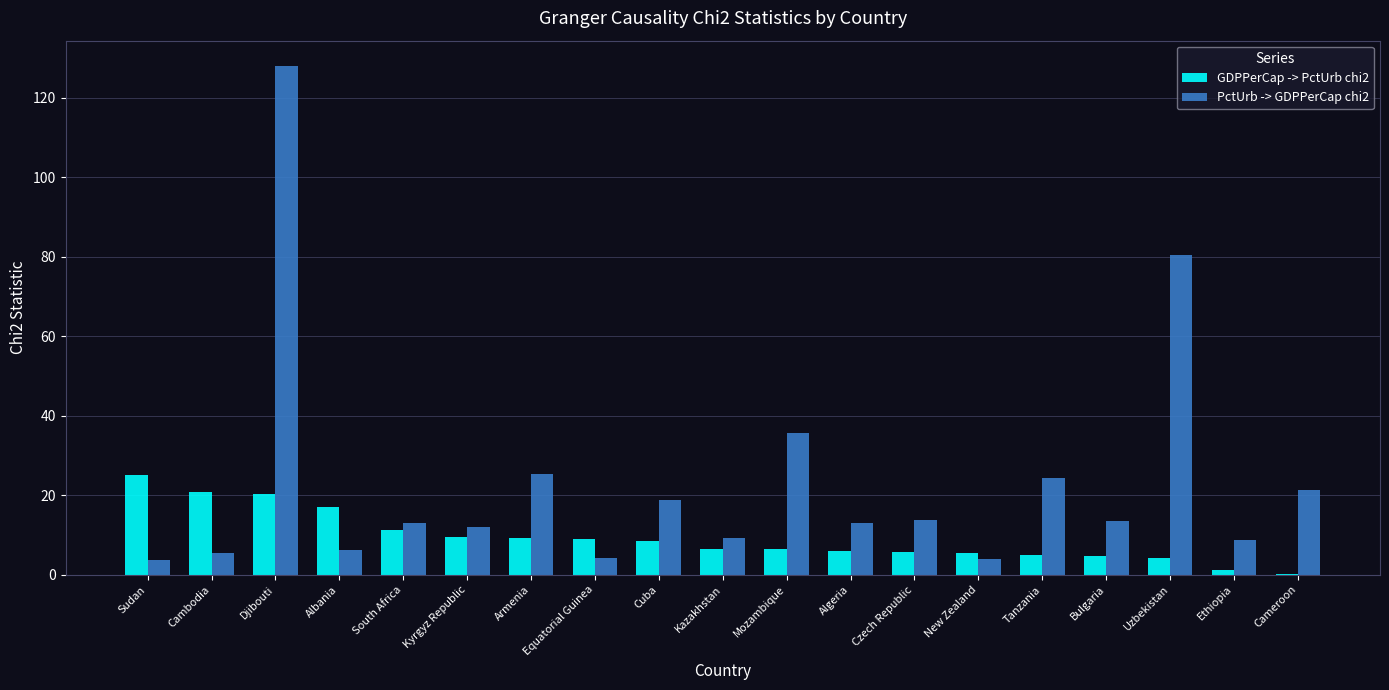

What is the maximum value shown in the chart?

127.9